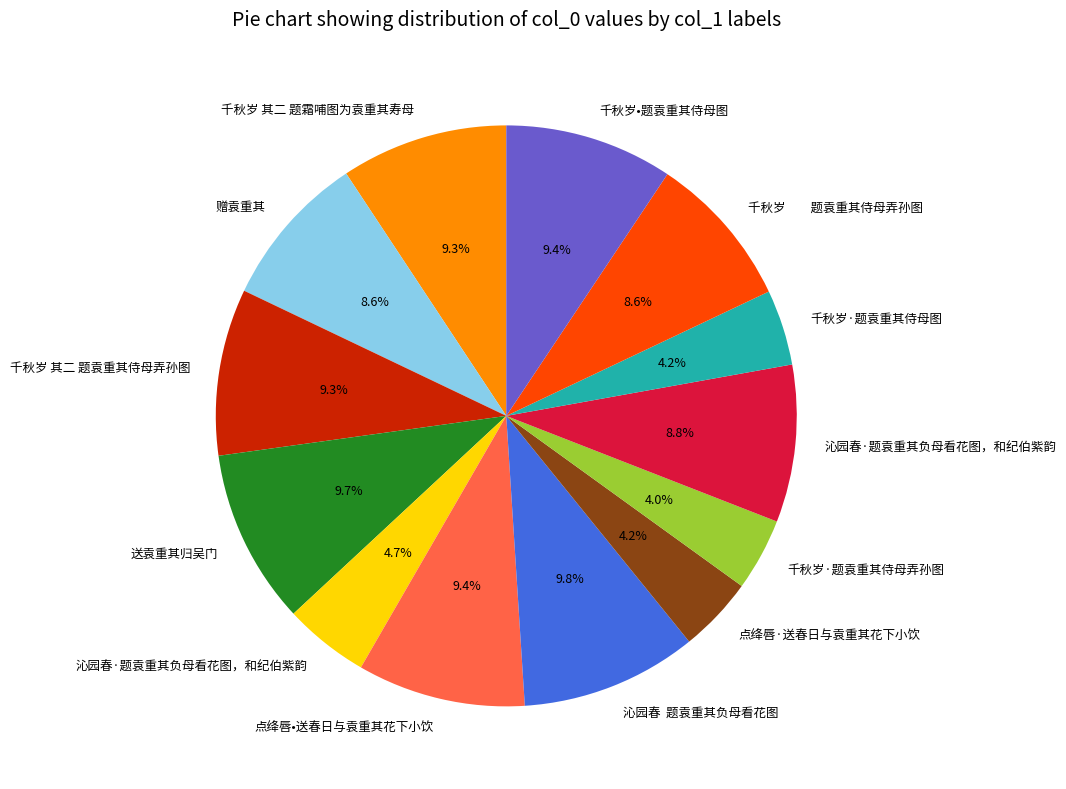

Does any single category account for the majority?

No